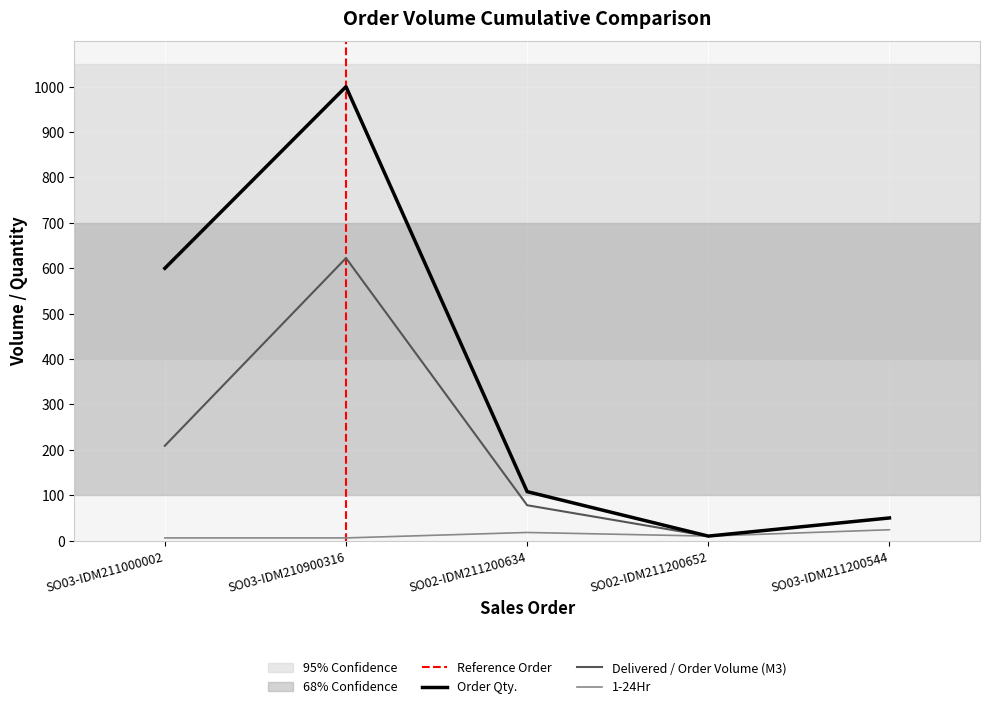

True or false: 1-24Hr has a value of 11.3 at SO03-IDM211200544.

False